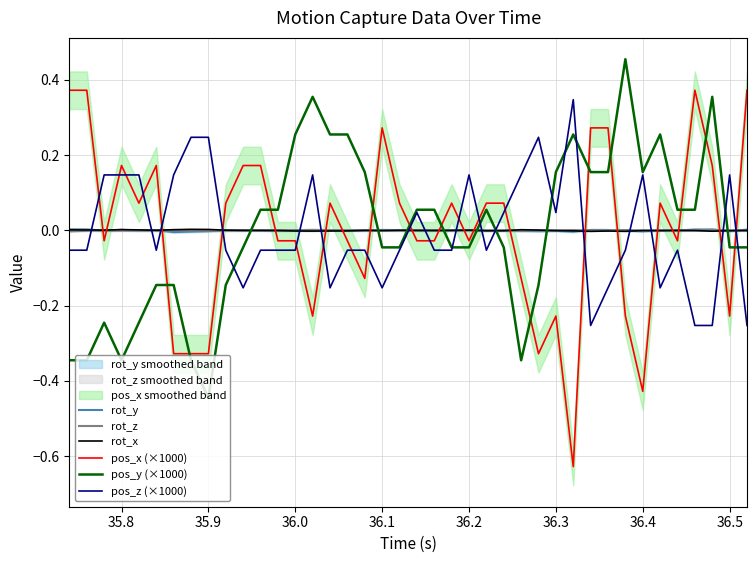

In rot_z, how many points are lower than both neighbors (excluding endpoints)?

9